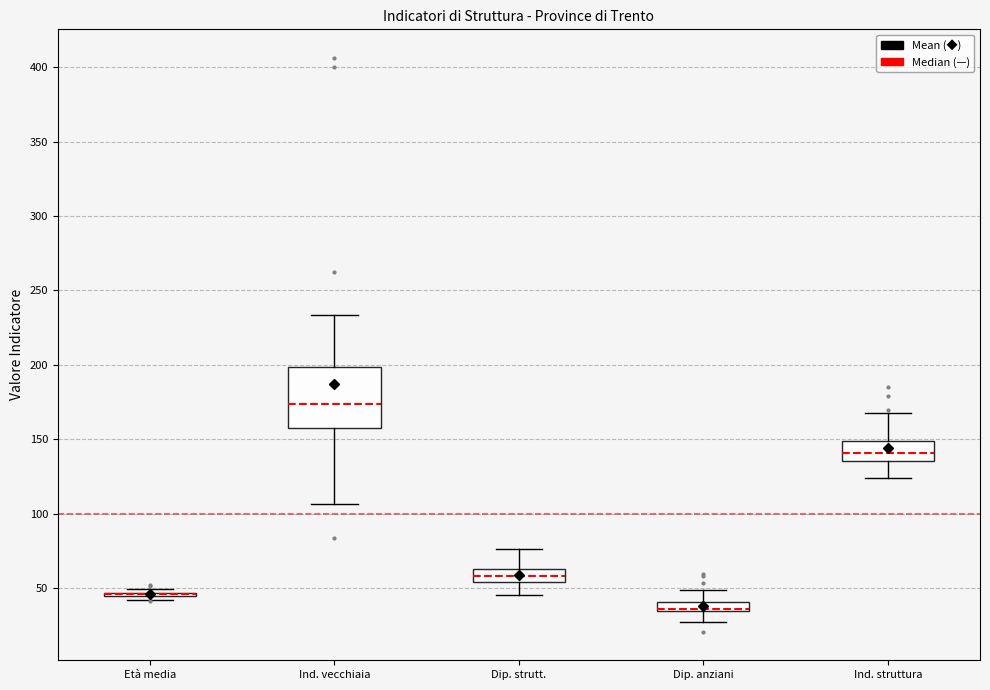

Where does the lower whisker of the box for Dip. anziani end on the y-axis? The values are not printed on the chart, so give them approximately, as read against the axis.

25